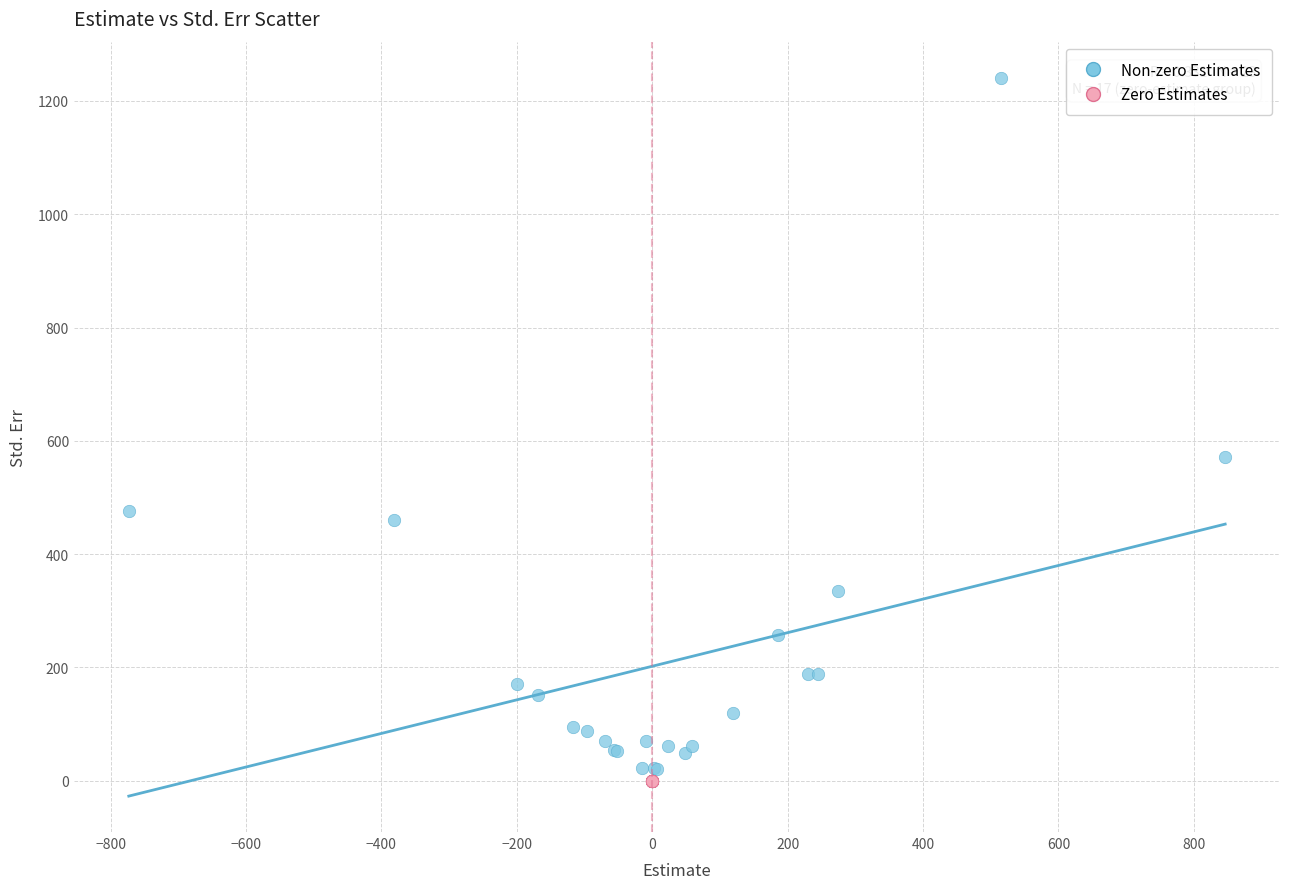

Which series reaches the maximum Y coordinate?

Non-zero Estimates